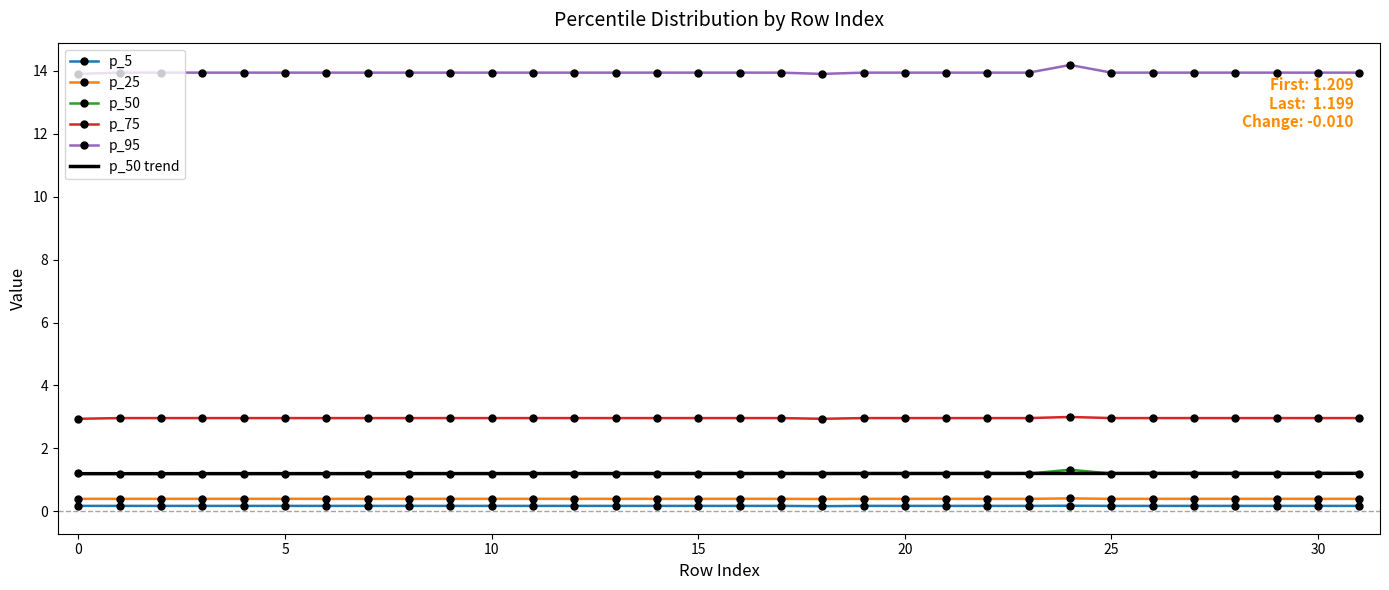

What is the average value of the p_25 series?

0.4